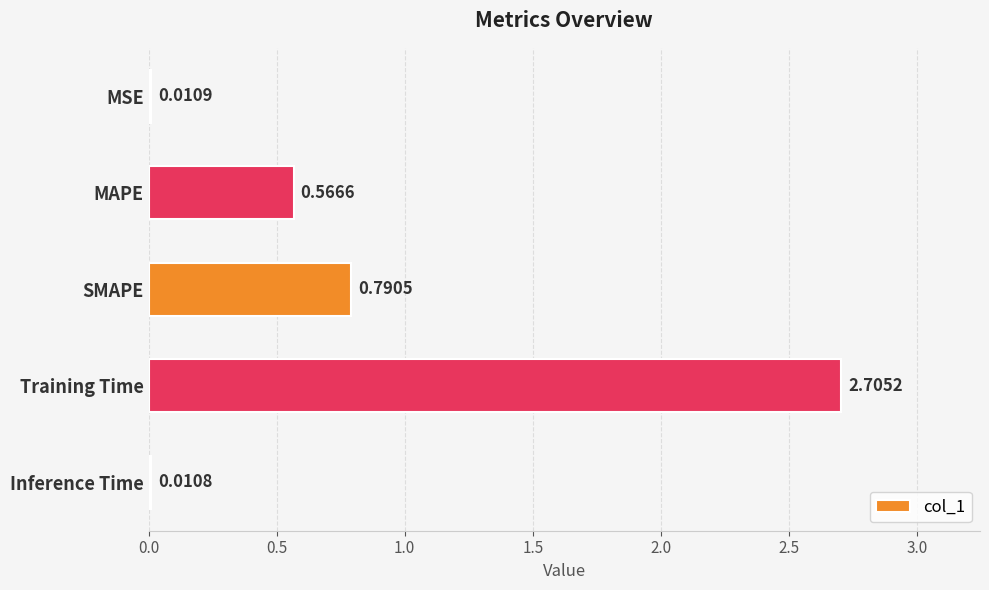

Rank the categories by value from highest to lowest.

Training Time, SMAPE, MAPE, MSE, Inference Time